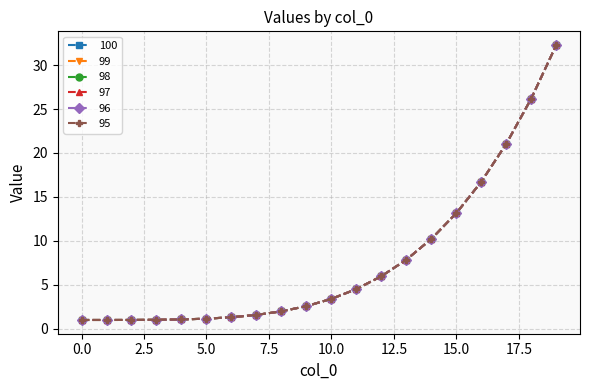

Reading right to left, what are all the values shown in this chart?

100: 32.3	26.2	21.0	16.7	13.1	10.2	7.9	6.0	4.5	3.4	2.6	2.0	1.6	1.3	1.1	1.1	1.0	1.0	1.0	1.0
99: 32.3	26.2	21.0	16.7	13.1	10.2	7.9	6.0	4.5	3.4	2.6	2.0	1.6	1.3	1.1	1.1	1.0	1.0	1.0	1.0
98: 32.3	26.2	21.0	16.7	13.1	10.2	7.9	6.0	4.5	3.4	2.6	2.0	1.6	1.3	1.1	1.1	1.0	1.0	1.0	1.0
97: 32.3	26.2	21.0	16.7	13.1	10.2	7.9	6.0	4.5	3.4	2.6	2.0	1.6	1.3	1.1	1.1	1.0	1.0	1.0	1.0
96: 32.3	26.2	21.0	16.7	13.1	10.2	7.9	6.0	4.5	3.4	2.6	2.0	1.6	1.3	1.1	1.1	1.0	1.0	1.0	1.0
95: 32.3	26.2	21.0	16.7	13.1	10.2	7.9	6.0	4.5	3.4	2.6	2.0	1.6	1.3	1.1	1.1	1.0	1.0	1.0	1.0